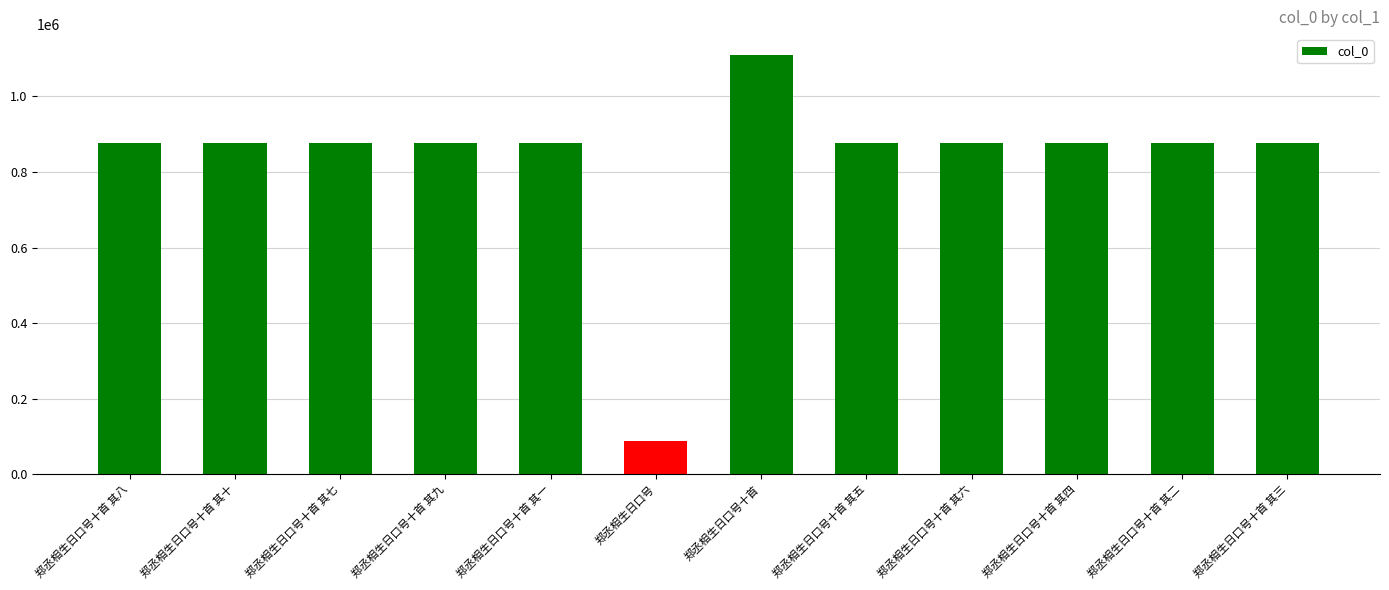

What is the maximum value shown in the chart?

1108911